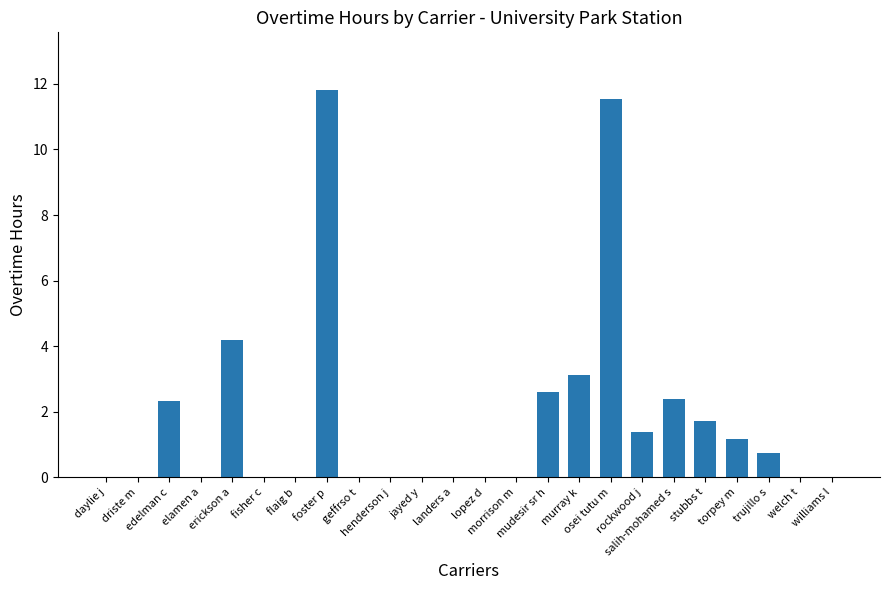

Is it true that the value at lopez d is 0.0?

True